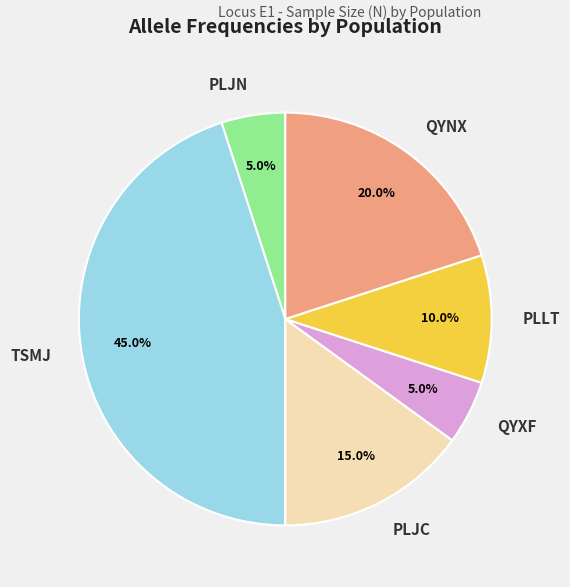

Does any single category account for the majority?

No